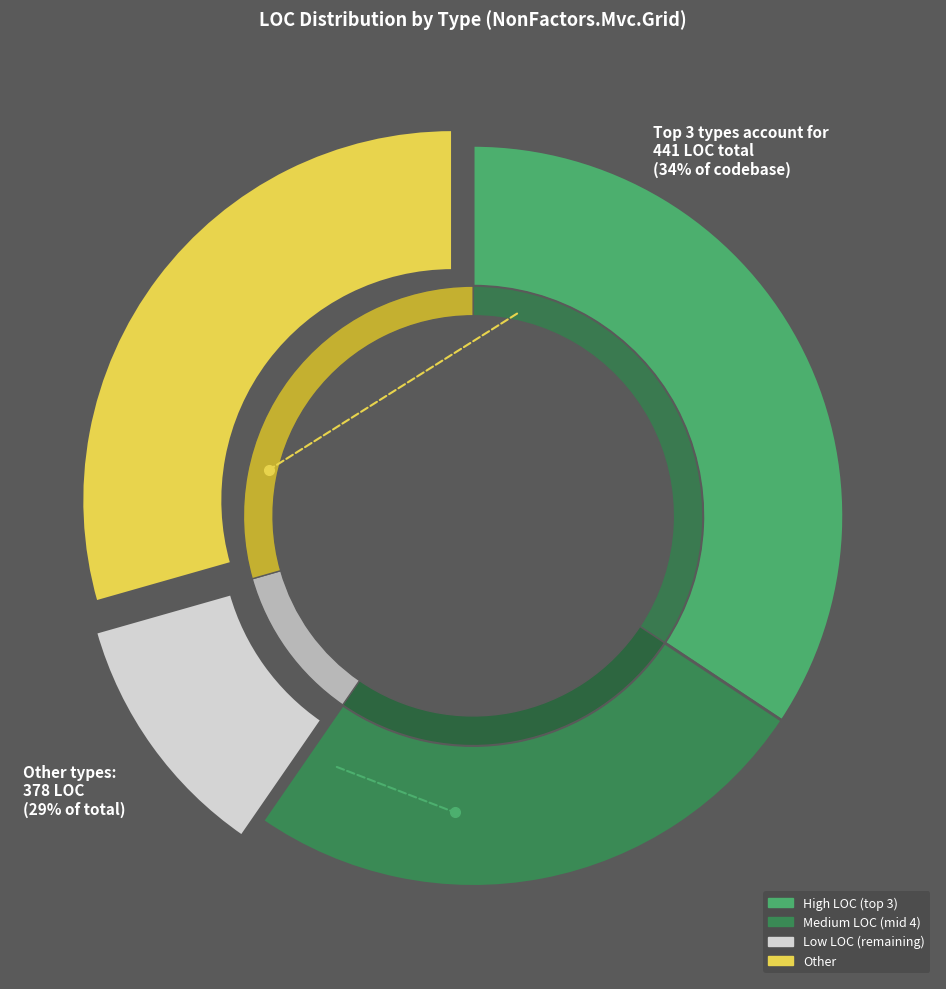

Does any single category account for the majority?

No